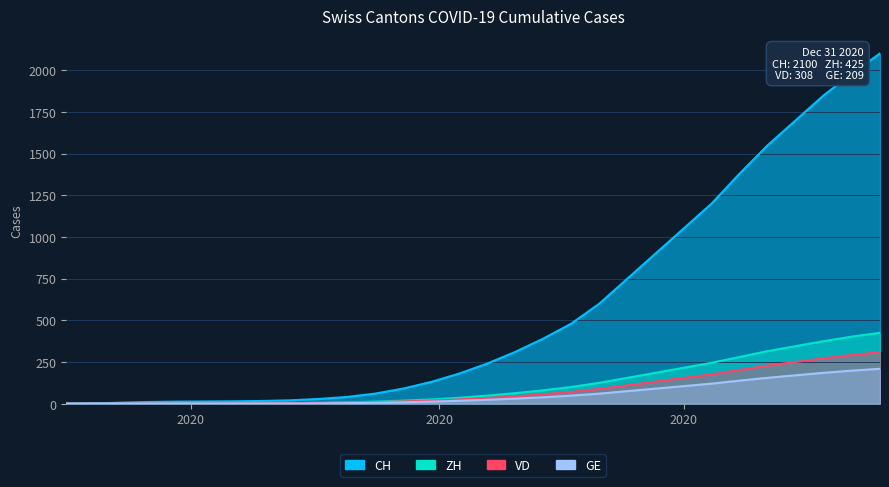

What are all the series names shown in the legend?

CH, ZH, VD, GE